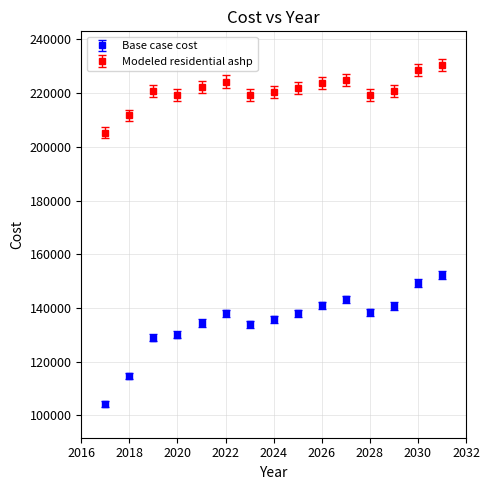

Which series has the largest total across all categories?

Modeled residential ashp